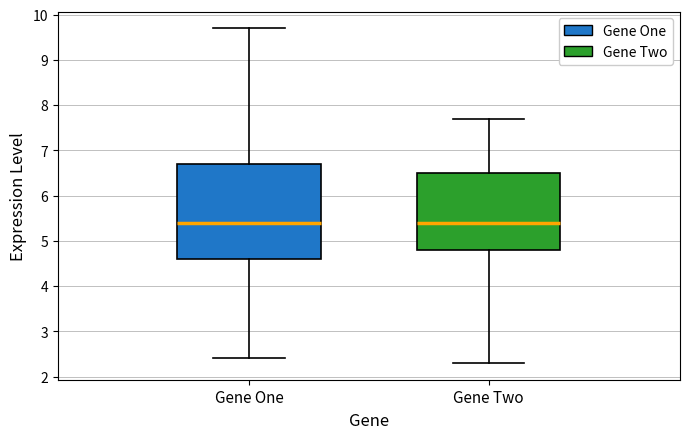

Which box is the tallest, from its lower edge to its upper edge?

Gene One